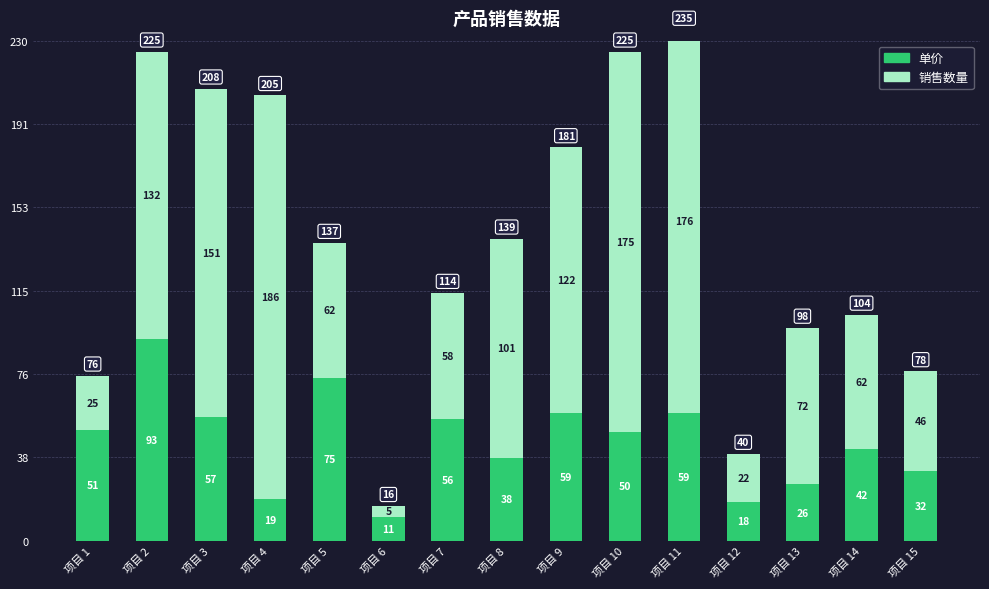

Rank the categories by 销售数量 value from highest to lowest.

项目 4, 项目 11, 项目 10, 项目 3, 项目 2, 项目 9, 项目 8, 项目 13, 项目 5, 项目 14, 项目 7, 项目 15, 项目 1, 项目 12, 项目 6